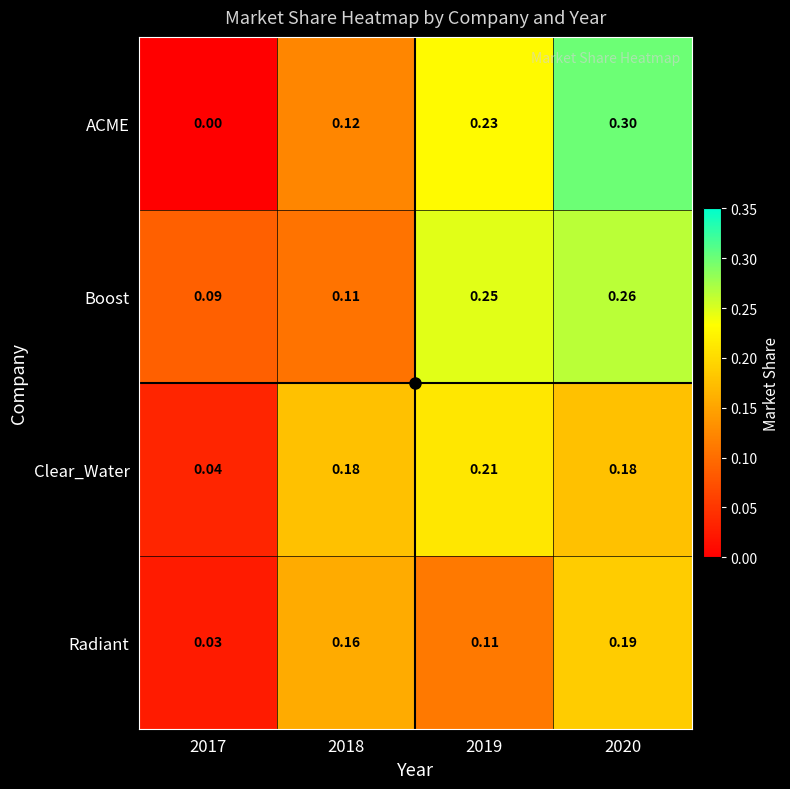

Count the number of categories in the chart.

4